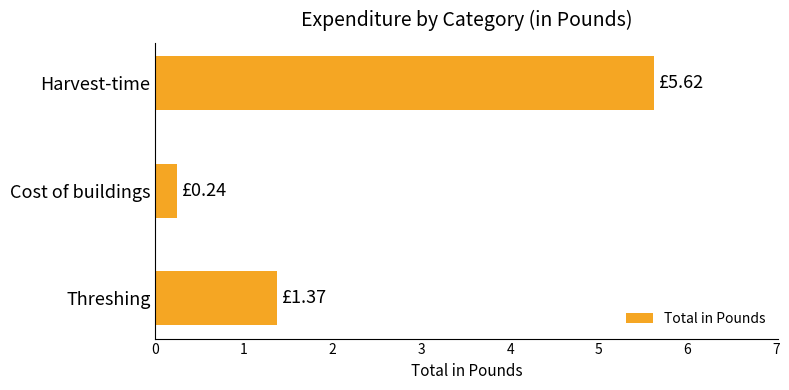

How many bars are there in total?

3